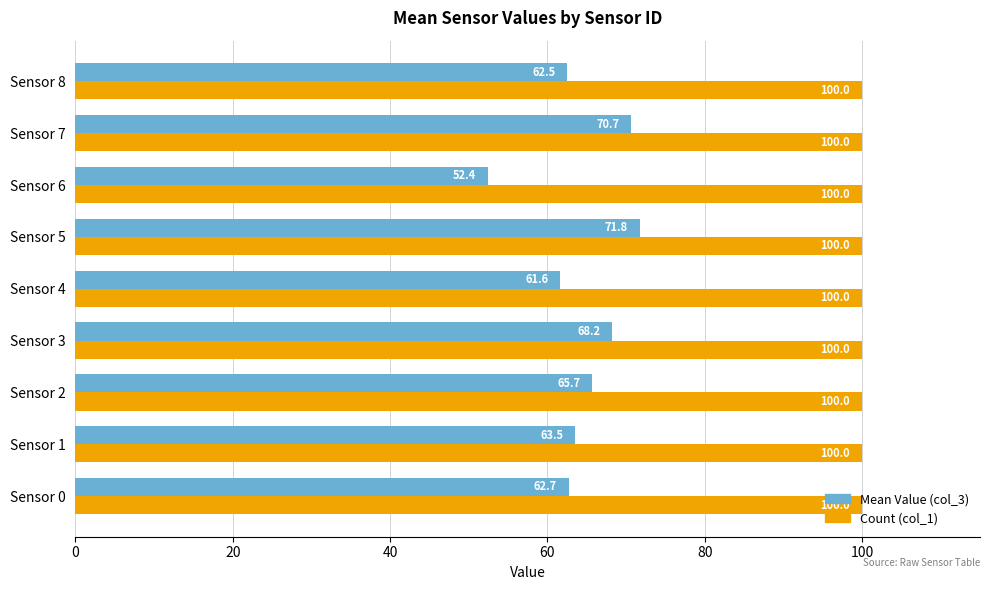

Which series has the largest range (max minus min)?

Mean Value (col_3)